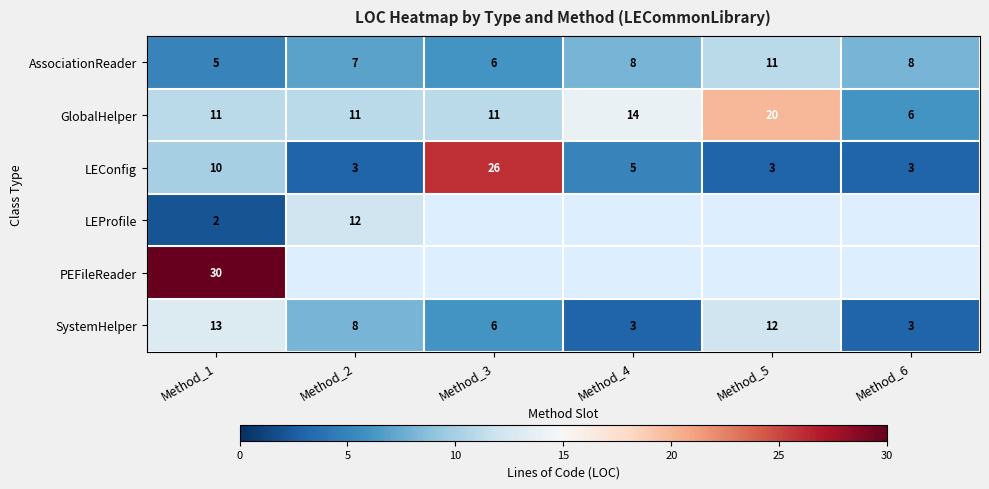

At which label does SystemHelper first exceed 8?

Method_1